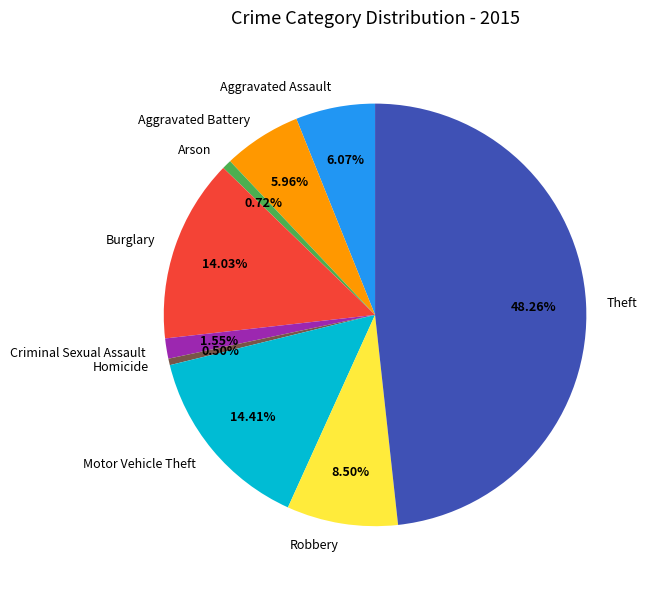

Does Arson represent more than half of the total?

No